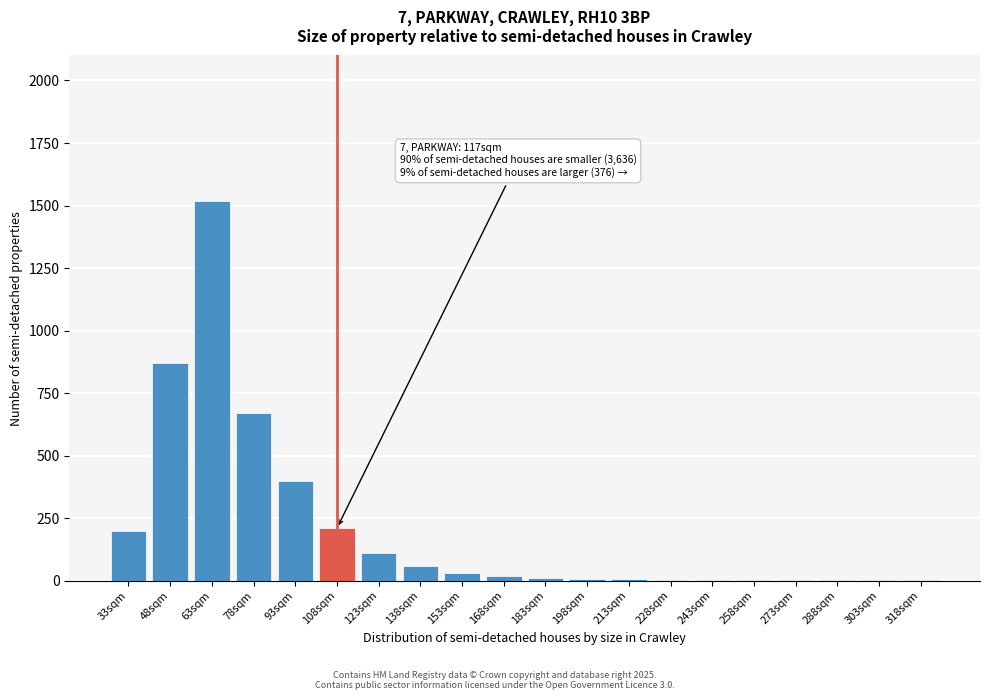

The chart shows a value of 10 at 183sqm. True or false?

True